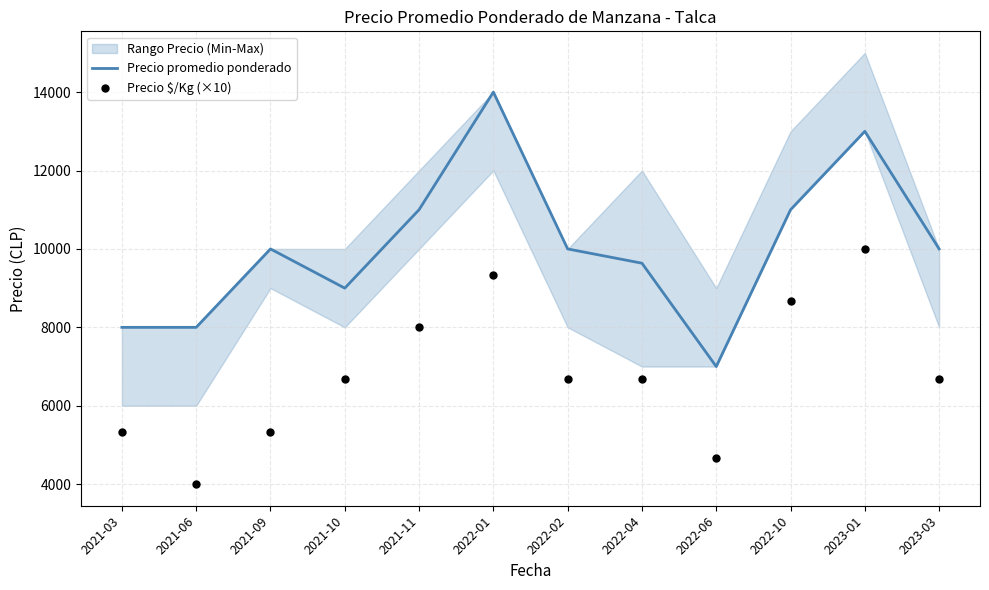

Which series contains the lowest Y value?

Precio $/Kg (×10)